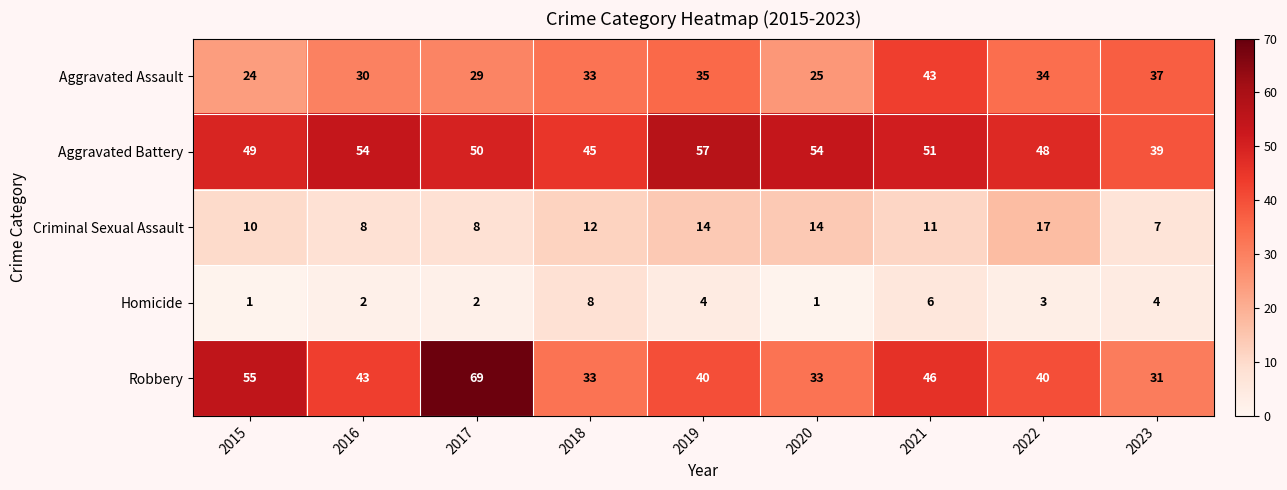

True or false: Robbery has a value of 40 at 2022.

True